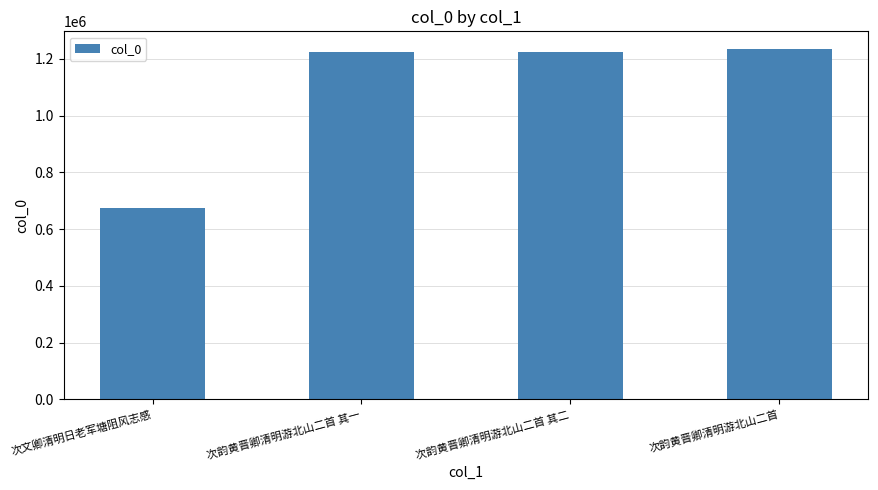

What is the difference between the maximum and minimum values?

561556